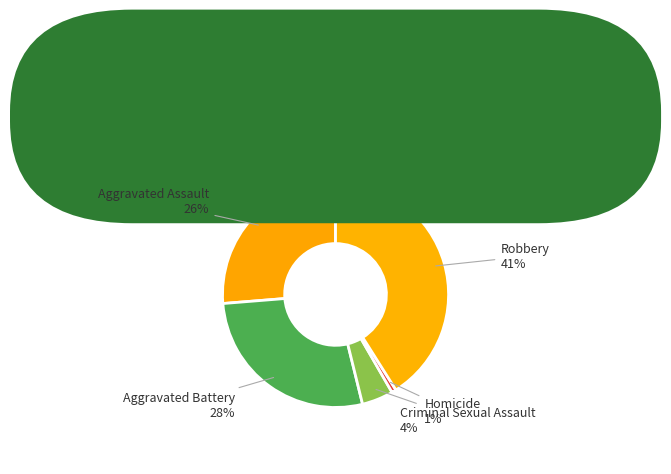

How many segments does this pie chart have?

5